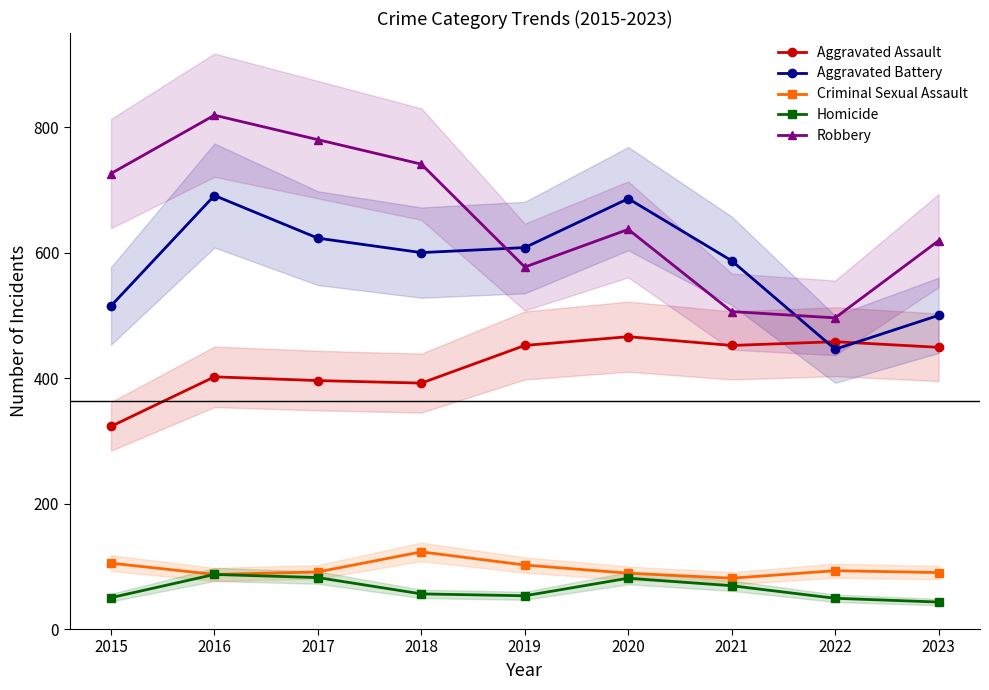

List the labels in order of Homicide value, largest first.

2016, 2017, 2020, 2021, 2018, 2019, 2015, 2022, 2023